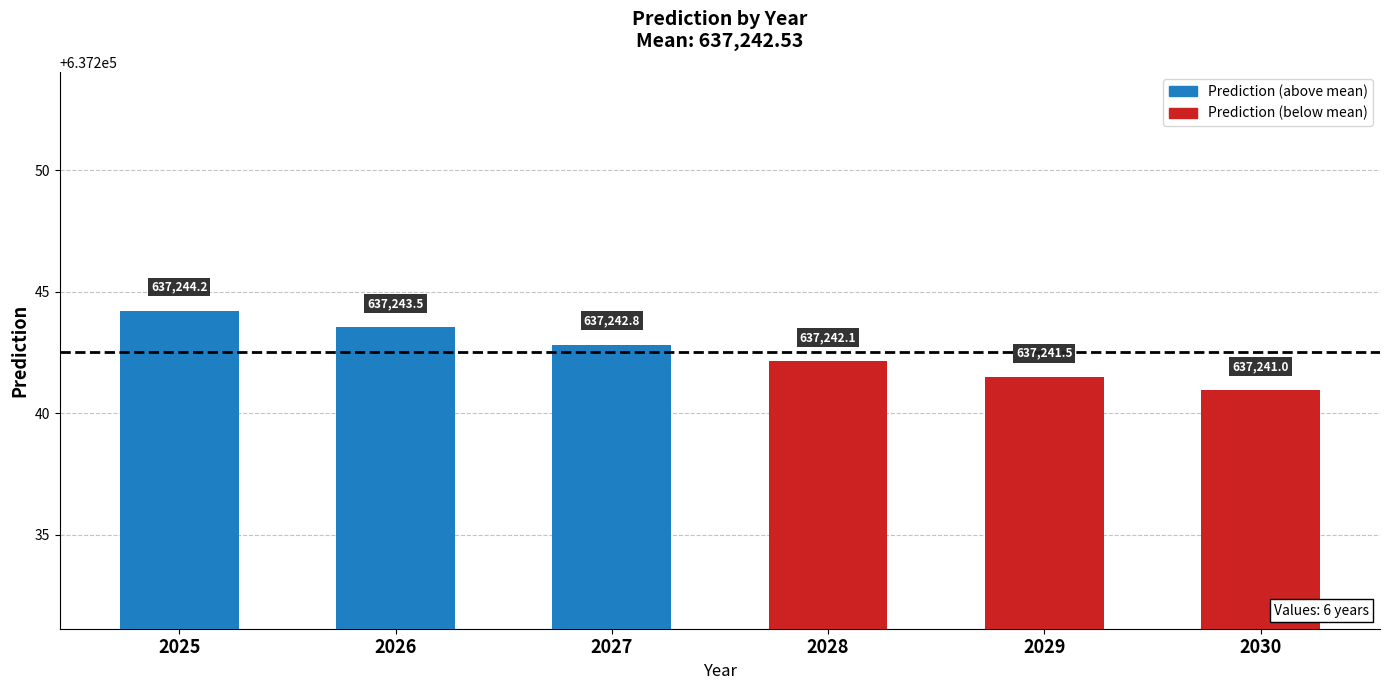

Count the number of data series in this chart.

1